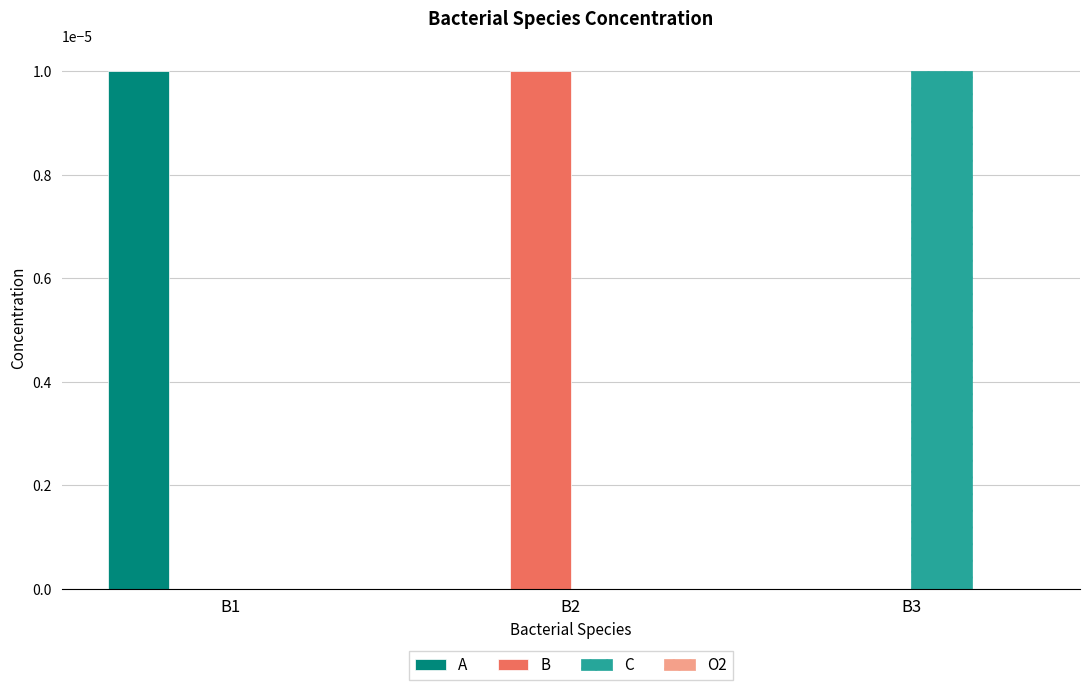

Is it true that C equals 0.0 at B1?

True